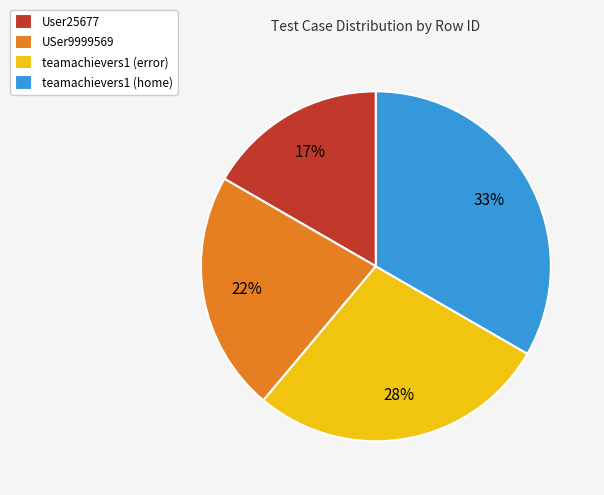

To the nearest percent, what percentage of the pie is USer9999569?

22%